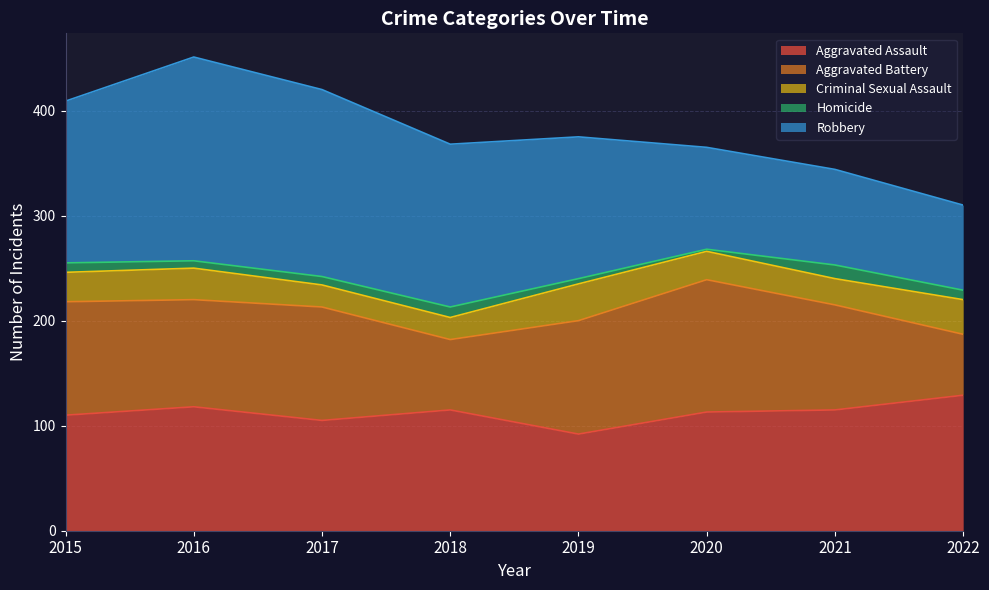

True or false: Aggravated Assault has more than 1 points higher than both neighbors.

True